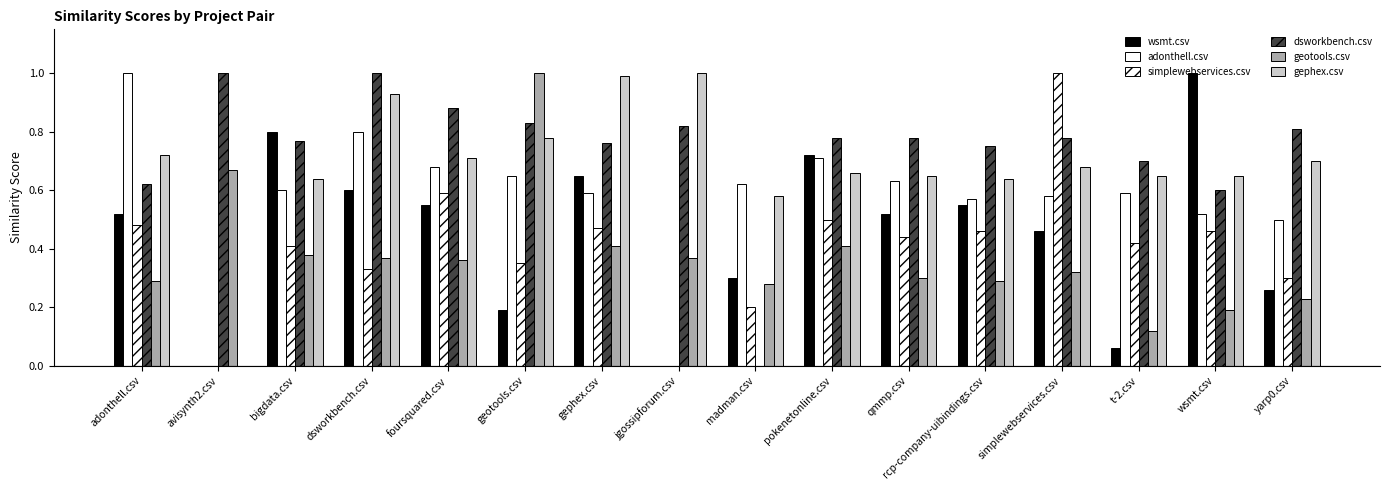

What is the sum of the dsworkbench.csv values at simplewebservices.csv and jgossipforum.csv?

1.6